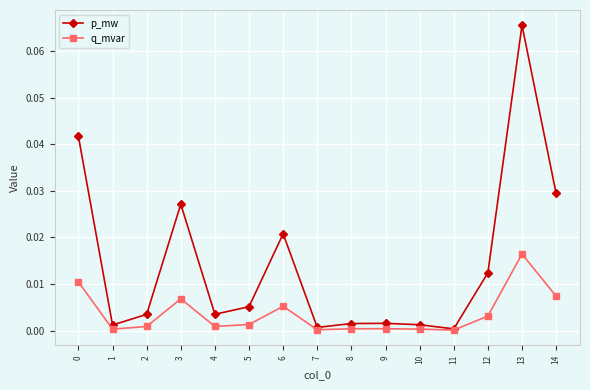

Rank the series by their average value, from lowest to highest.

q_mvar, p_mw